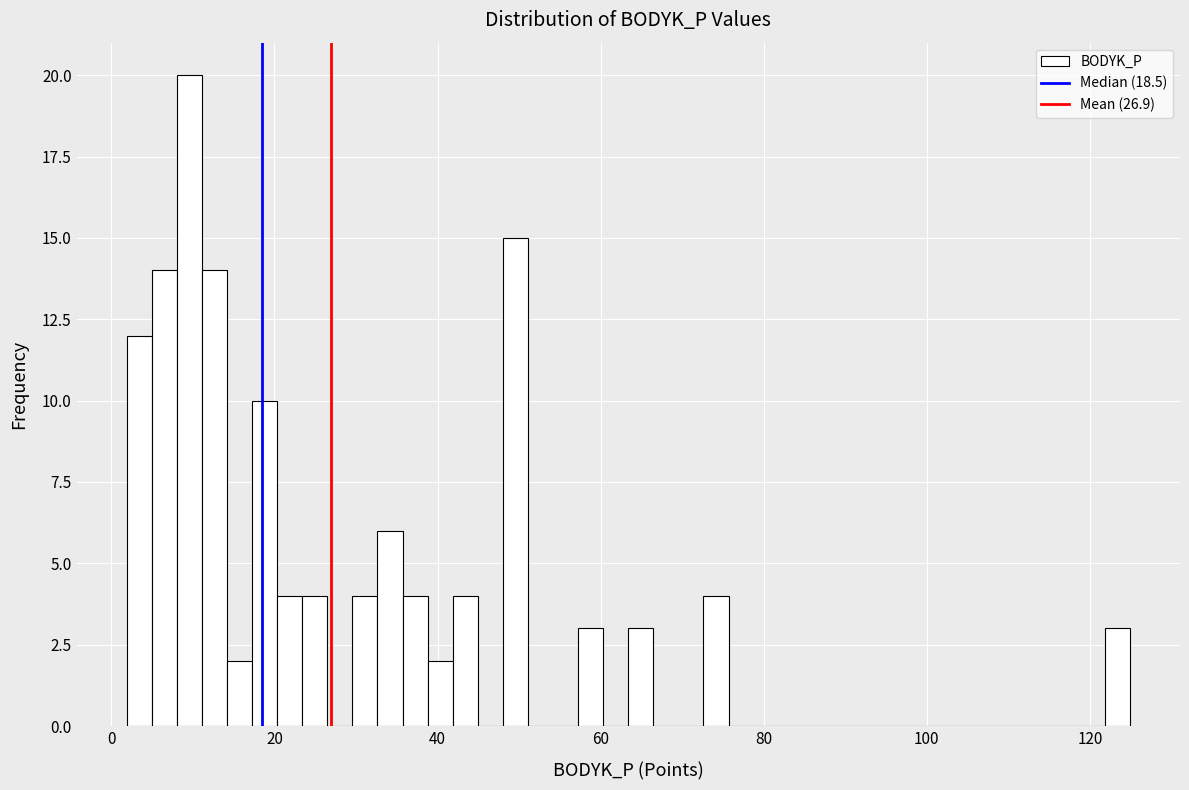

Read against the x-axis, roughly where is the centre of the tallest bar?

10